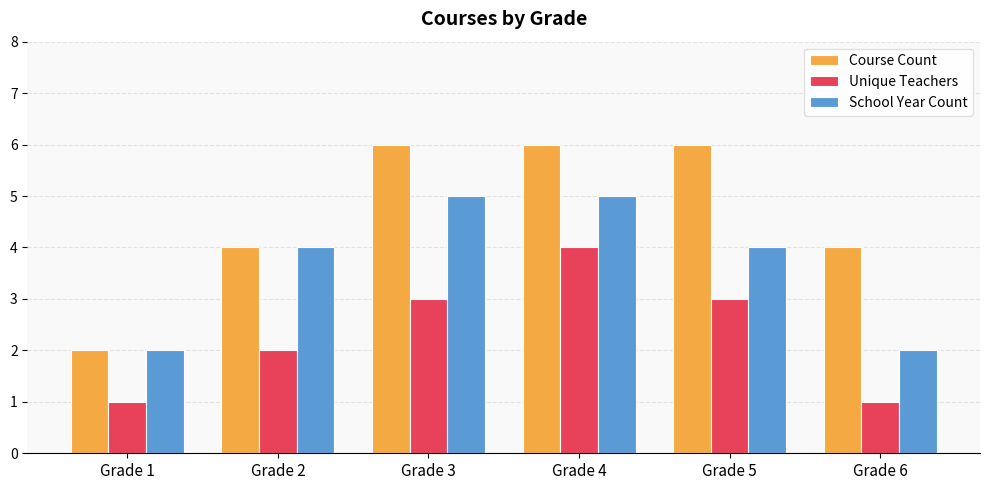

What is the difference between the School Year Count values at Grade 1 and Grade 4?

3